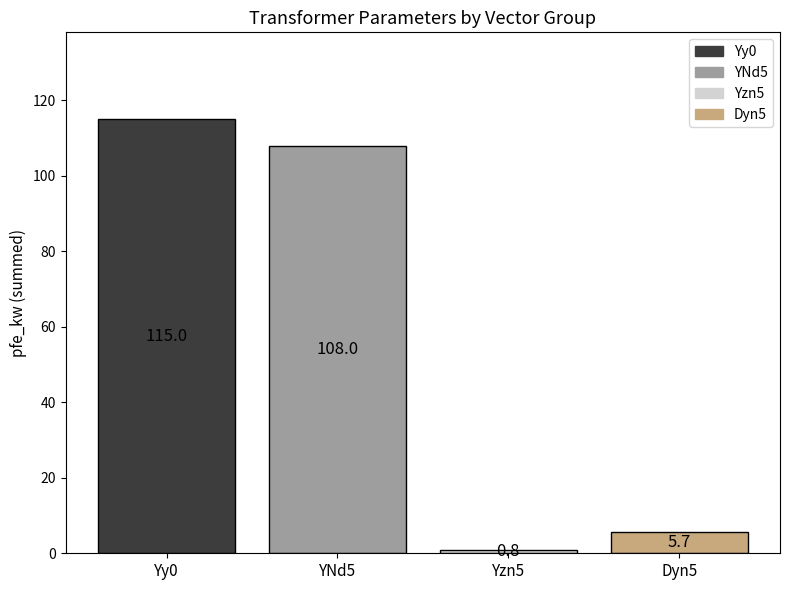

What is the greatest value displayed?

115.0